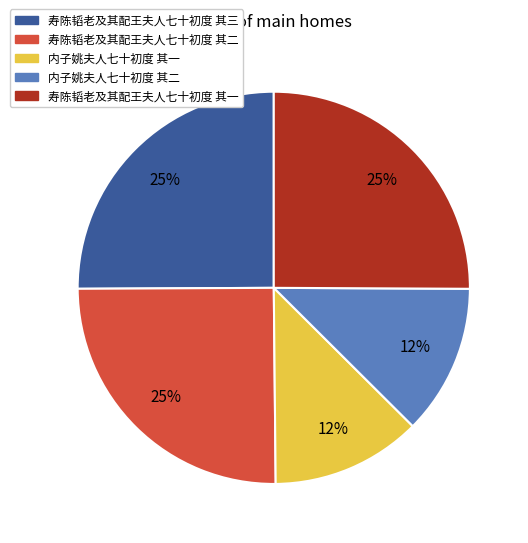

What percentage is the 内子姚夫人七十初度 其一 slice, to the nearest percent?

12%